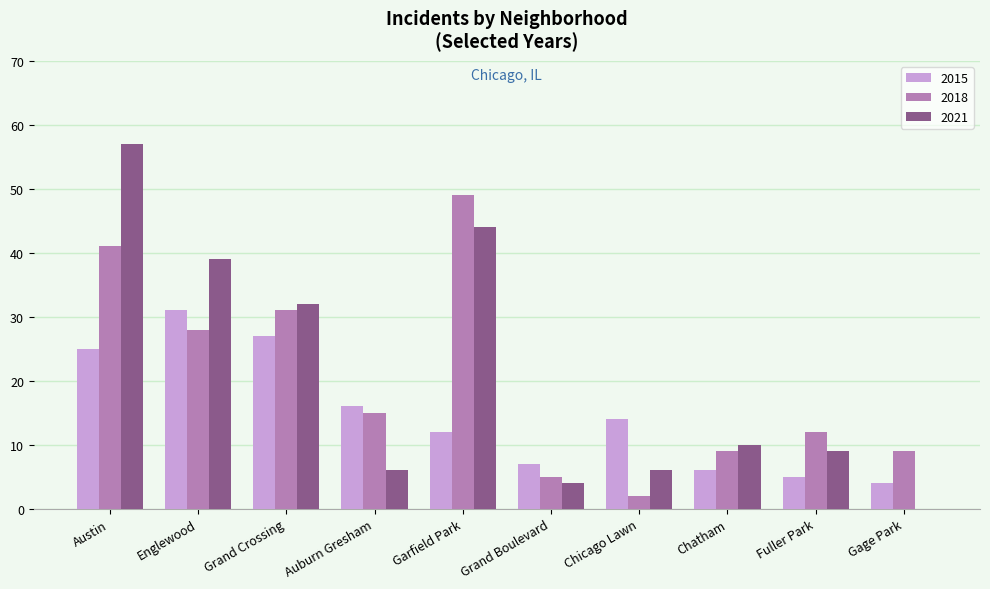

What is the maximum value shown in the chart?

57